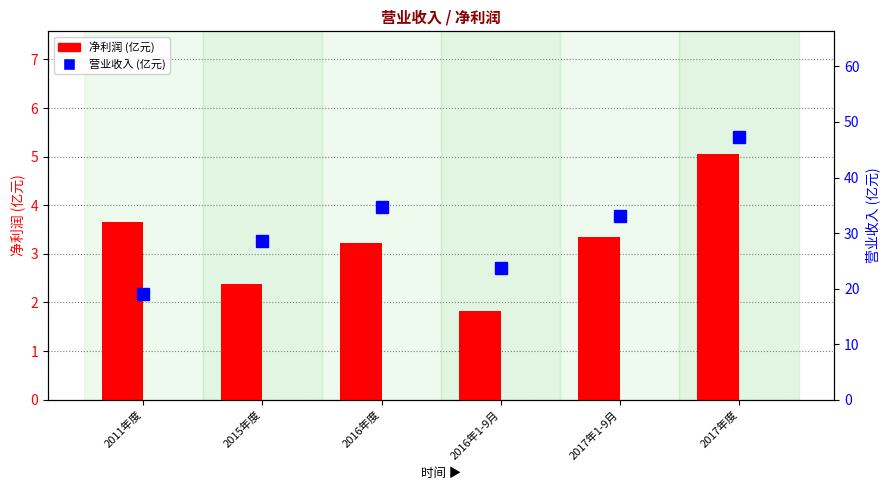

Which series has the largest range (max minus min)?

营业收入(亿元)